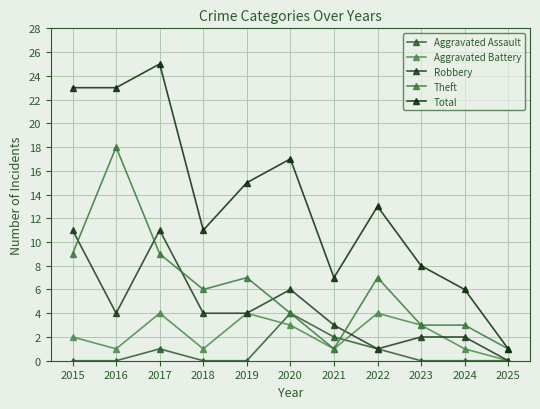

What is the lowest value of the Total series?

1